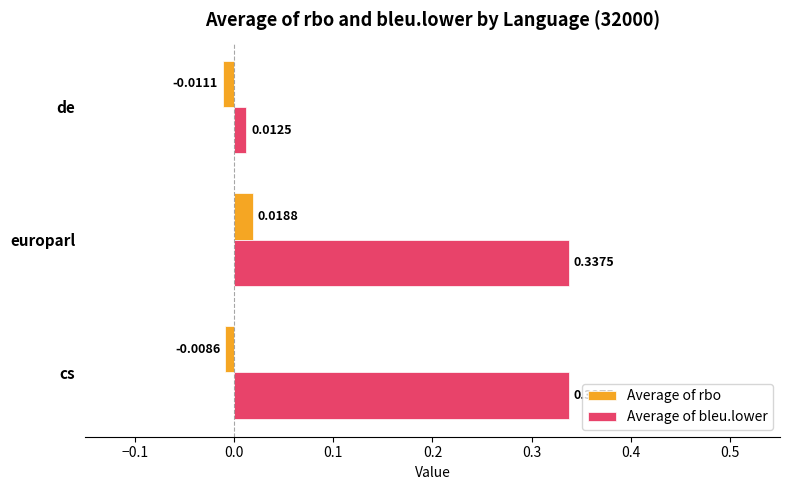

At de, list the series in order from largest to smallest.

Average of bleu.lower, Average of rbo